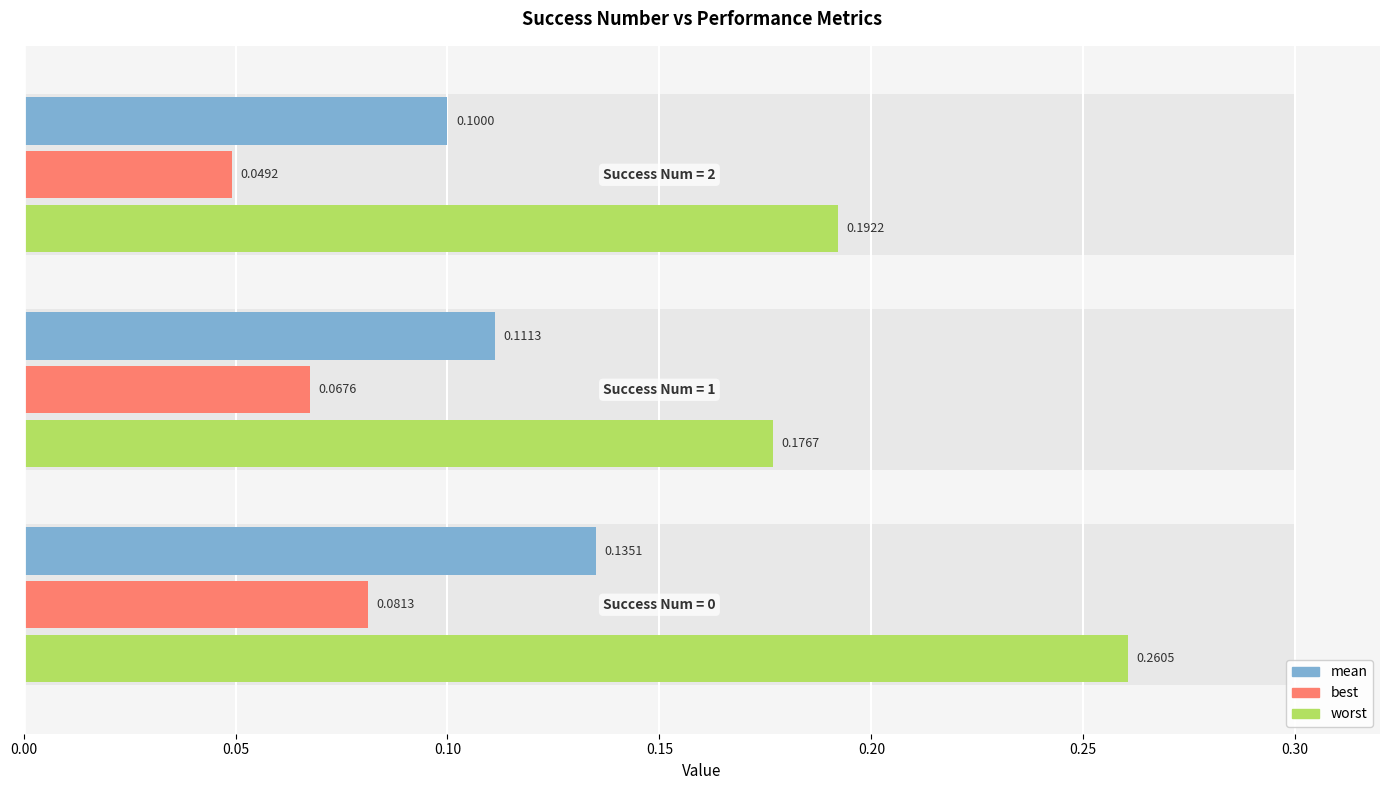

Reading left to right, transcribe all the data shown in this chart.

mean: 0.1	0.1	0.1
best: 0.1	0.1	0.0
worst: 0.3	0.2	0.2